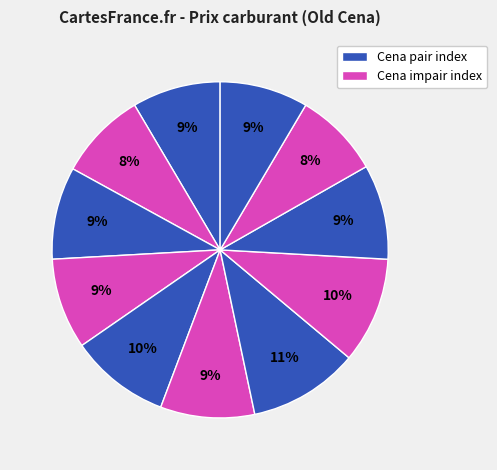

Count the number of slices in the pie.

11